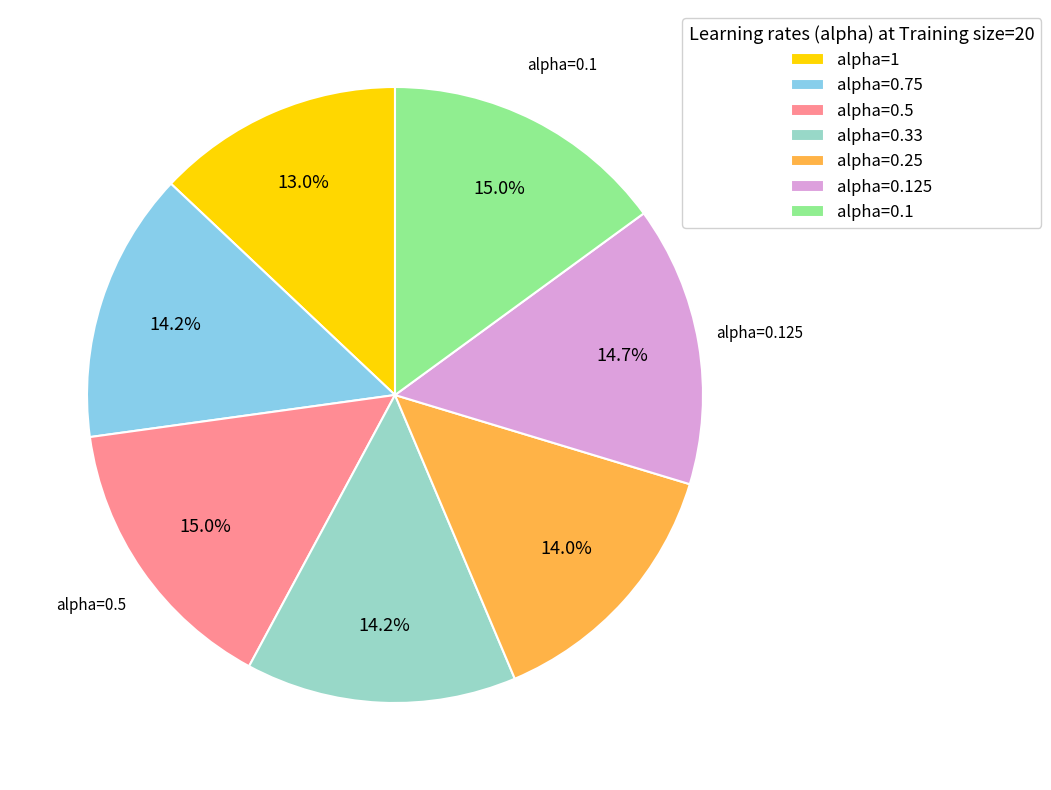

What is the total percentage of alpha=0.1 and alpha=0.33?

29.2%